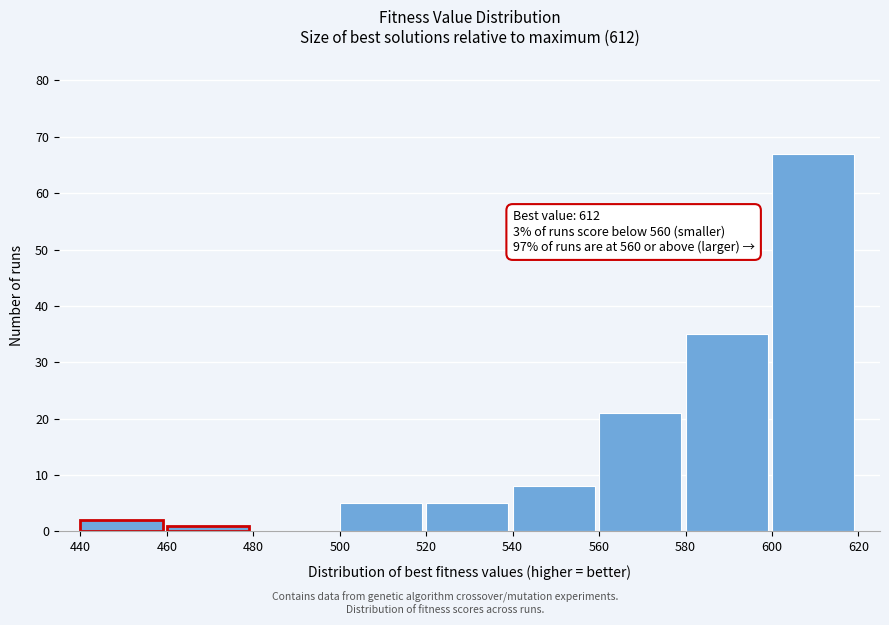

Over which range of the x-axis is the bar tallest?

600 to 620